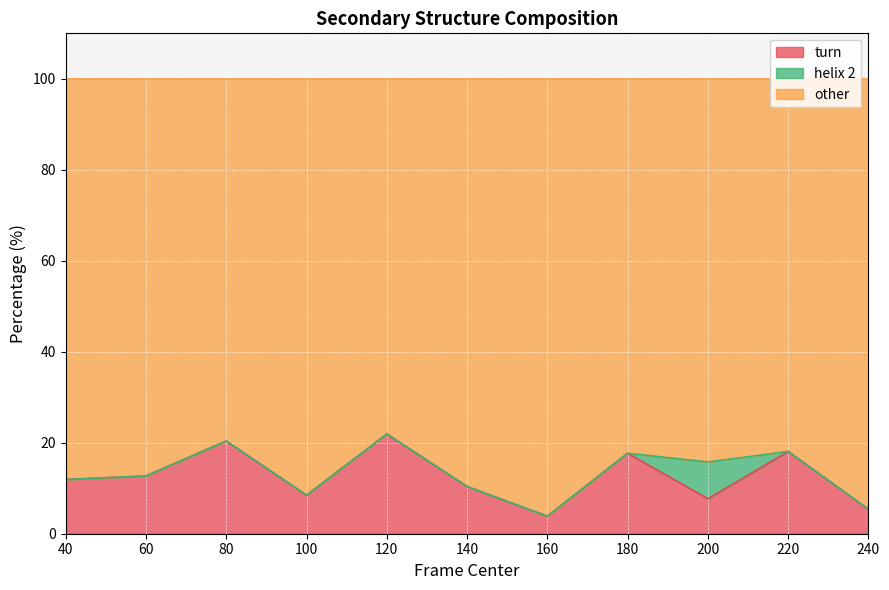

Which series has the largest total across all categories?

other